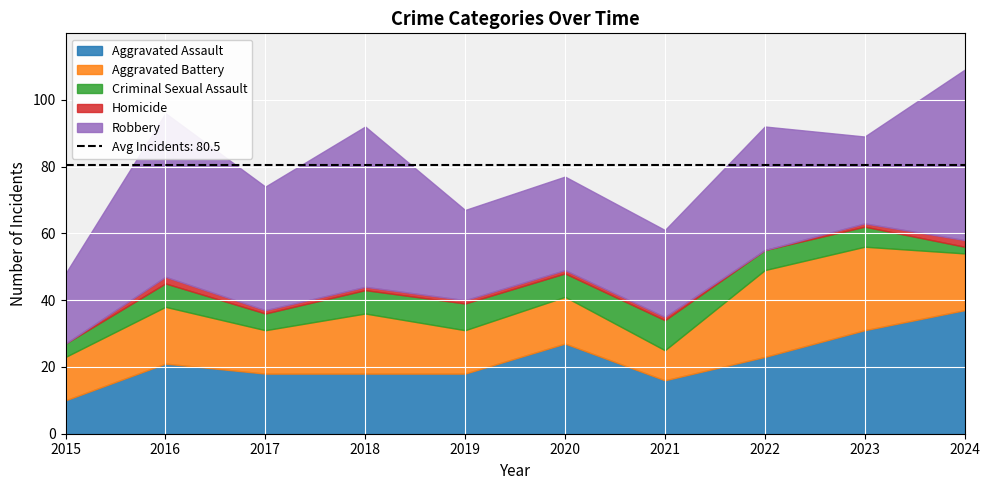

Reading right to left, list all the values displayed in this chart.

Aggravated Assault: 2024=37	2023=31	2022=23	2021=16	2020=27	2019=18	2018=18	2017=18	2016=21	2015=10
Aggravated Battery: 2024=17	2023=25	2022=26	2021=9	2020=14	2019=13	2018=18	2017=13	2016=17	2015=13
Criminal Sexual Assault: 2024=2	2023=6	2022=6	2021=9	2020=7	2019=8	2018=7	2017=5	2016=7	2015=4
Homicide: 2024=2	2023=1	2022=0	2021=1	2020=1	2019=1	2018=1	2017=1	2016=2	2015=0
Robbery: 2024=51	2023=26	2022=37	2021=26	2020=28	2019=27	2018=48	2017=37	2016=49	2015=21